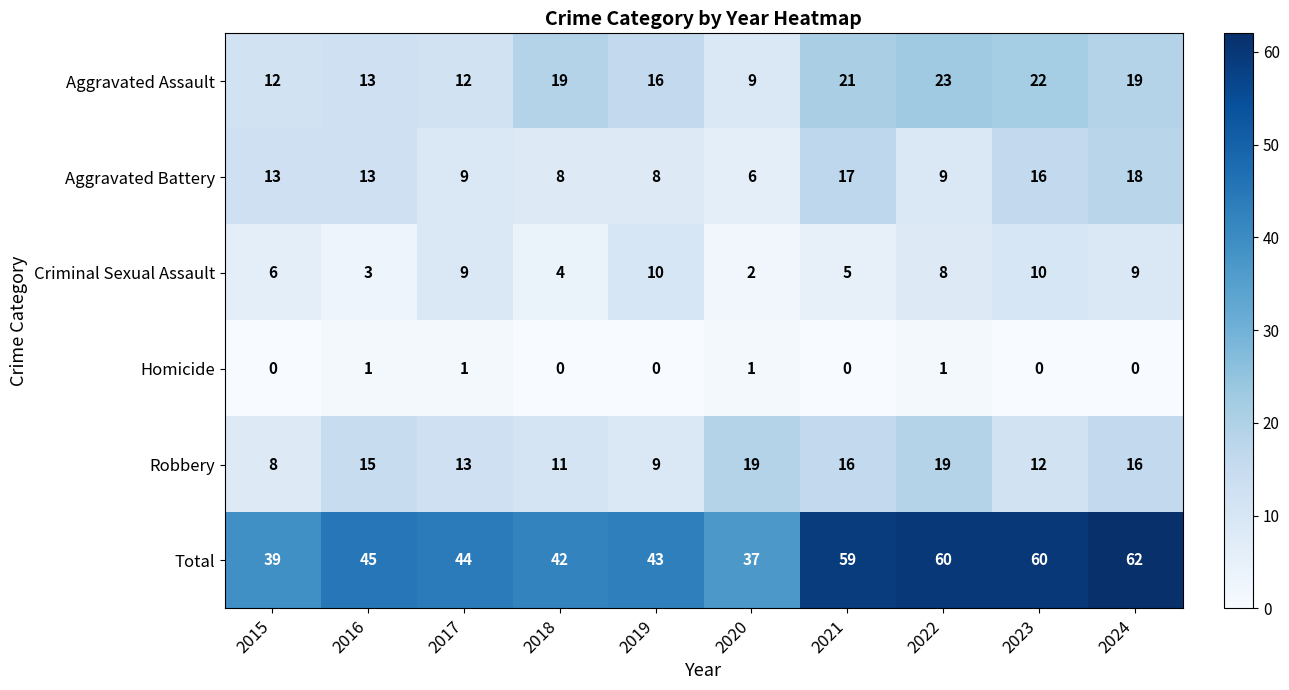

At 2024, list the series in order from smallest to largest.

Homicide, Criminal Sexual Assault, Robbery, Aggravated Battery, Aggravated Assault, Total